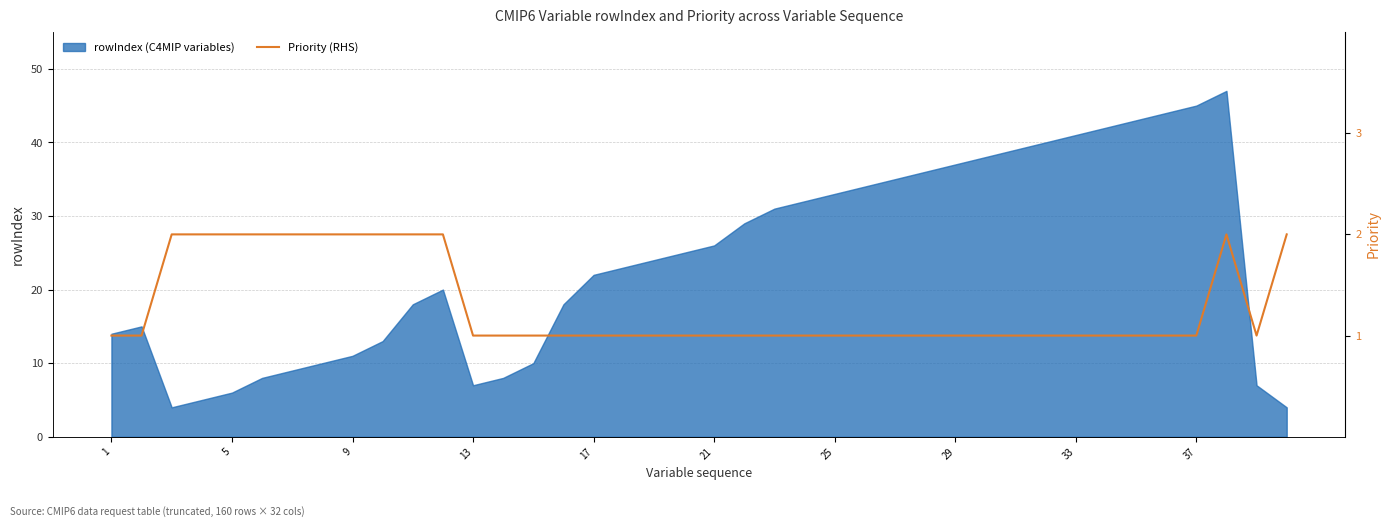

Reading left to right, extract all data points from this chart.

1	1	2	2	2	2	2	2	2	2	2	2	1	1	1	1	1	1	1	1	1	1	1	1	1	1	1	1	1	1	1	1	1	1	1	1	1	2	1	2